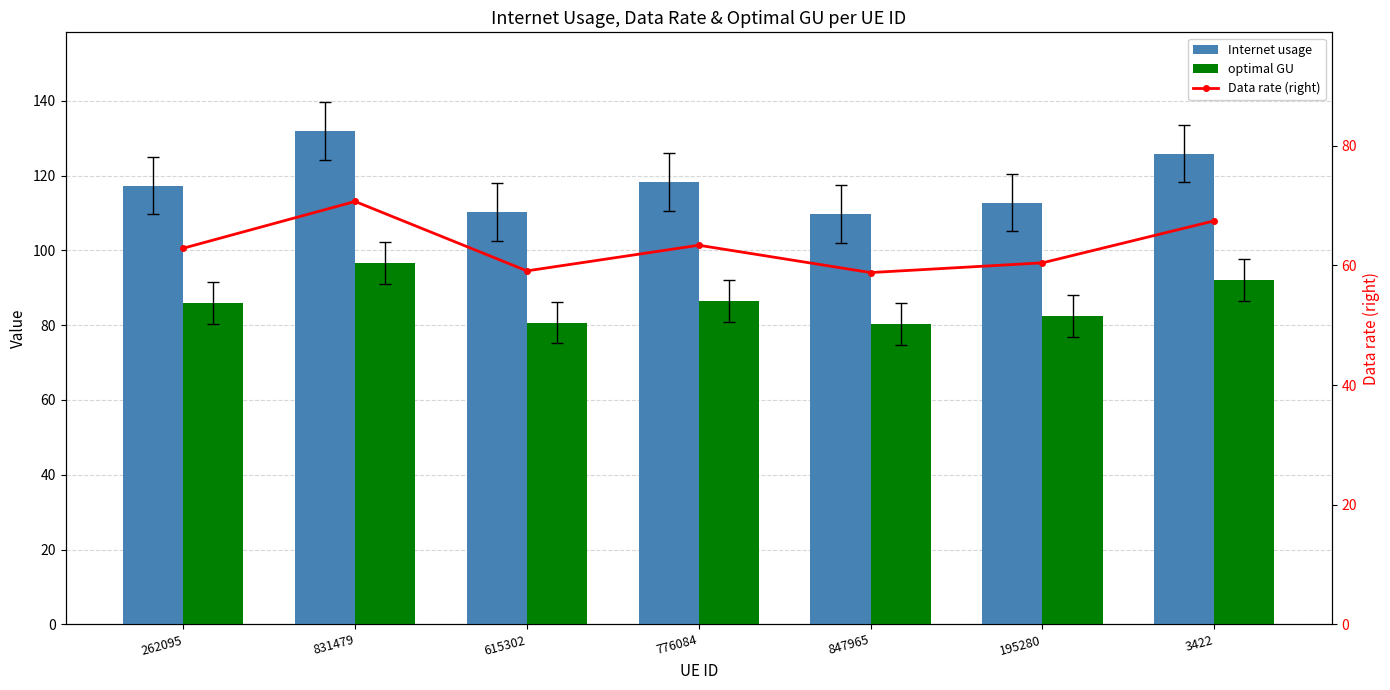

Reading left to right, list all the values displayed in this chart.

Internet usage: 117.4	131.9	110.3	118.3	109.8	112.8	125.9
optimal GU: 85.9	96.6	80.7	86.6	80.3	82.6	92.1
Data rate (right): 62.9	70.7	59.1	63.4	58.8	60.4	67.4